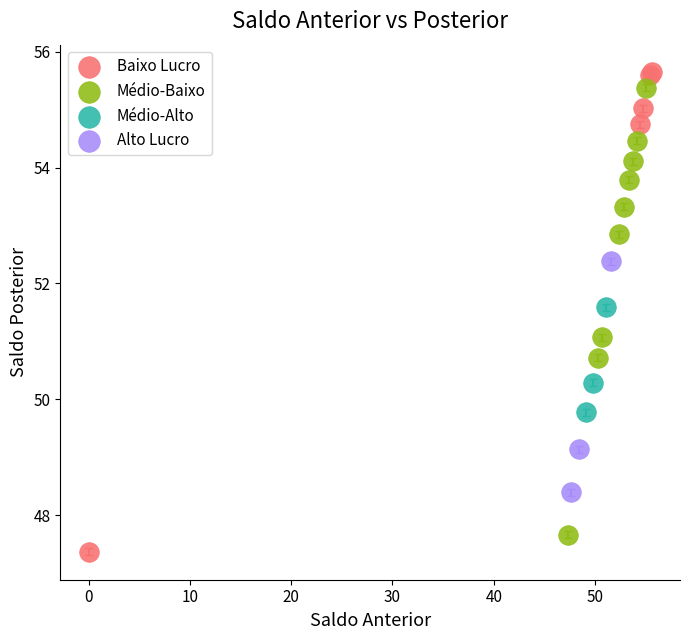

Which series has the largest Y range (max minus min)?

Baixo Lucro